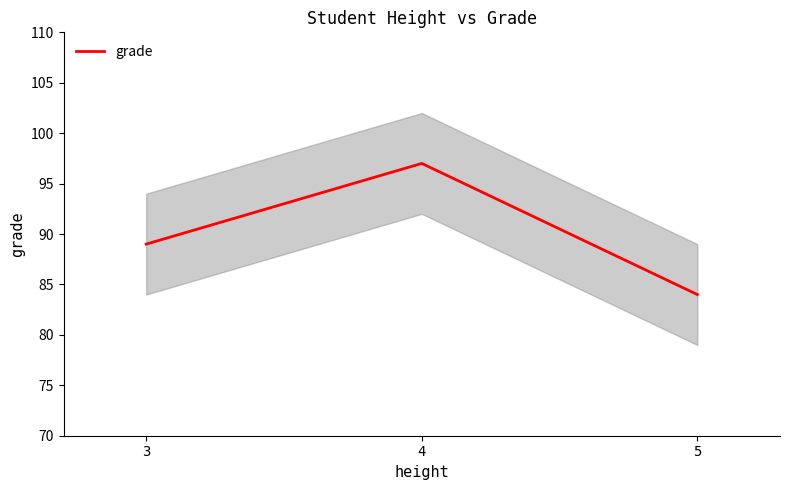

How many distinct data groups are displayed?

1